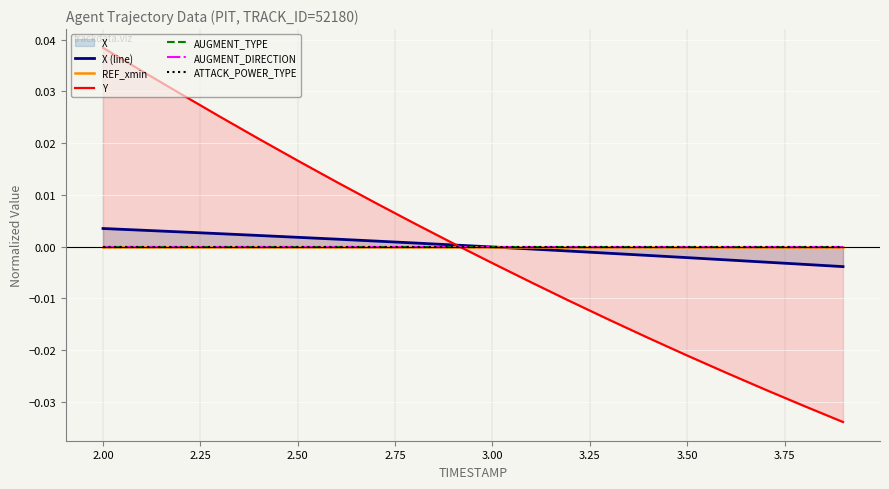

True or false: AUGMENT_DIRECTION and ATTACK_POWER_TYPE cross at least once.

False